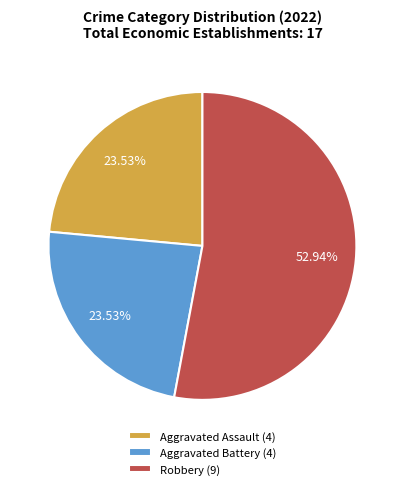

What is the majority slice?

Robbery (9)